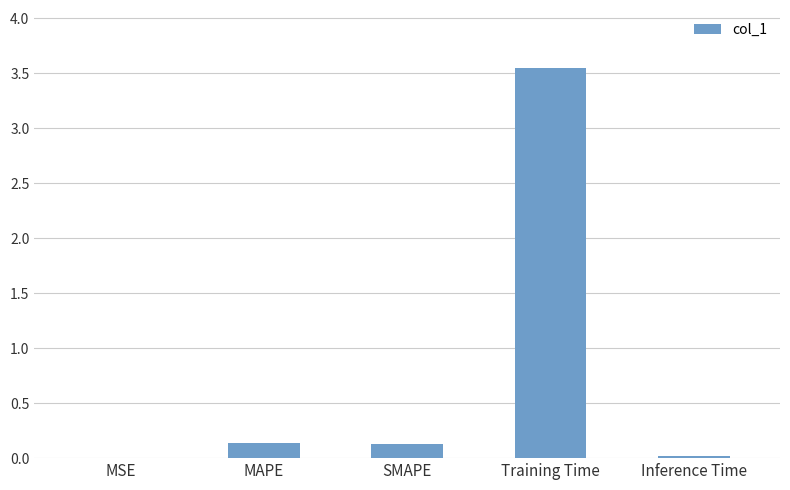

Which has a higher value, Inference Time or MAPE?

MAPE